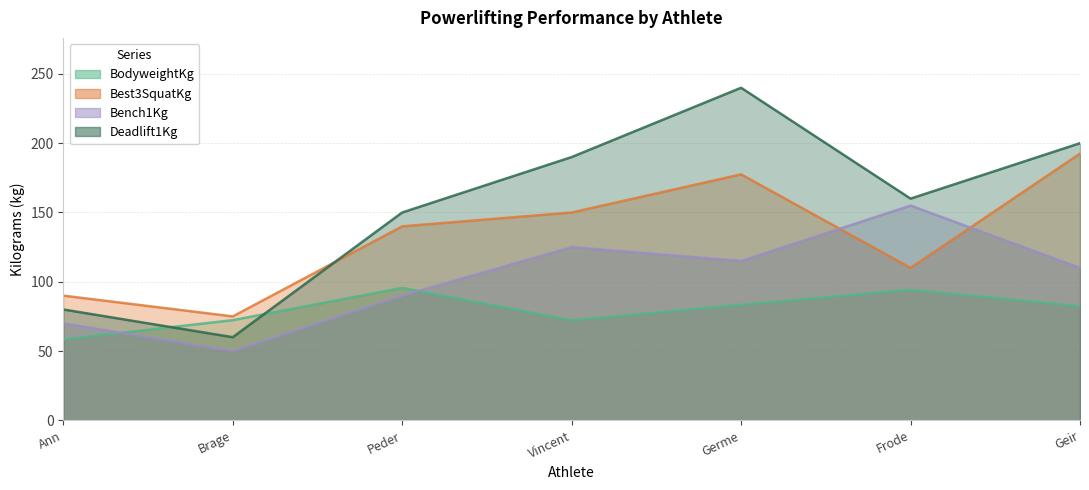

How many interior local peaks does the Bench1Kg series have?

2